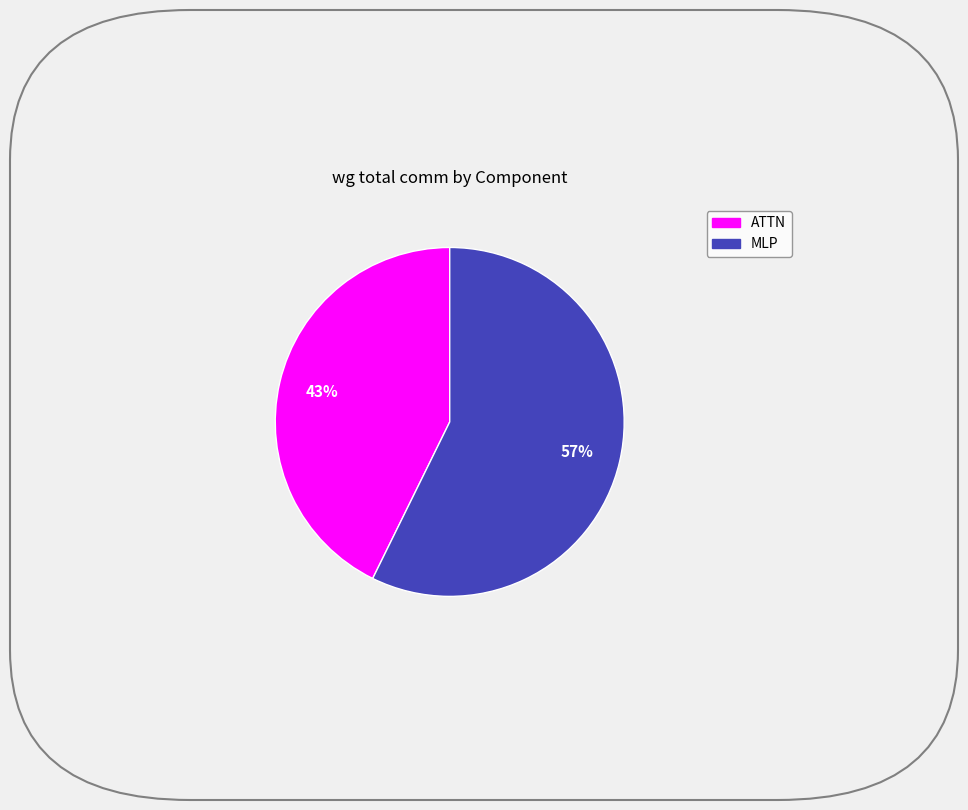

What is the smallest slice in the pie chart?

ATTN